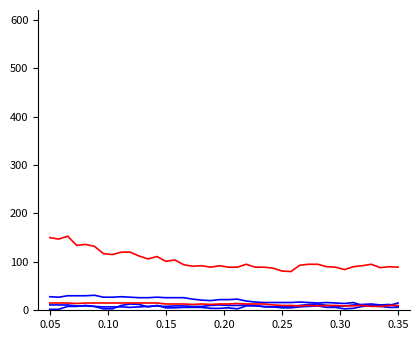

How many lines are shown in the chart?

5